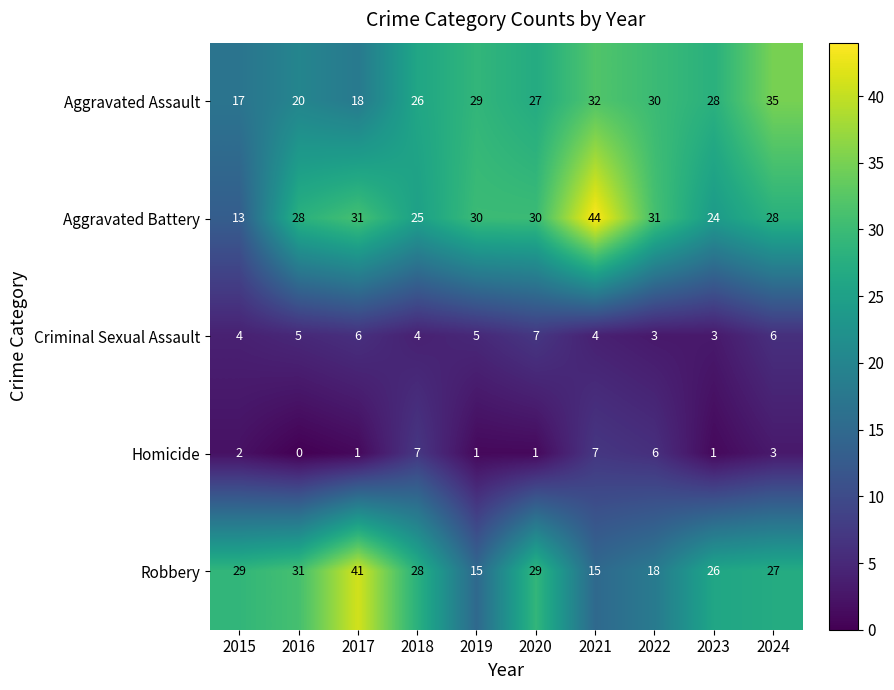

Count the number of data series in this chart.

5